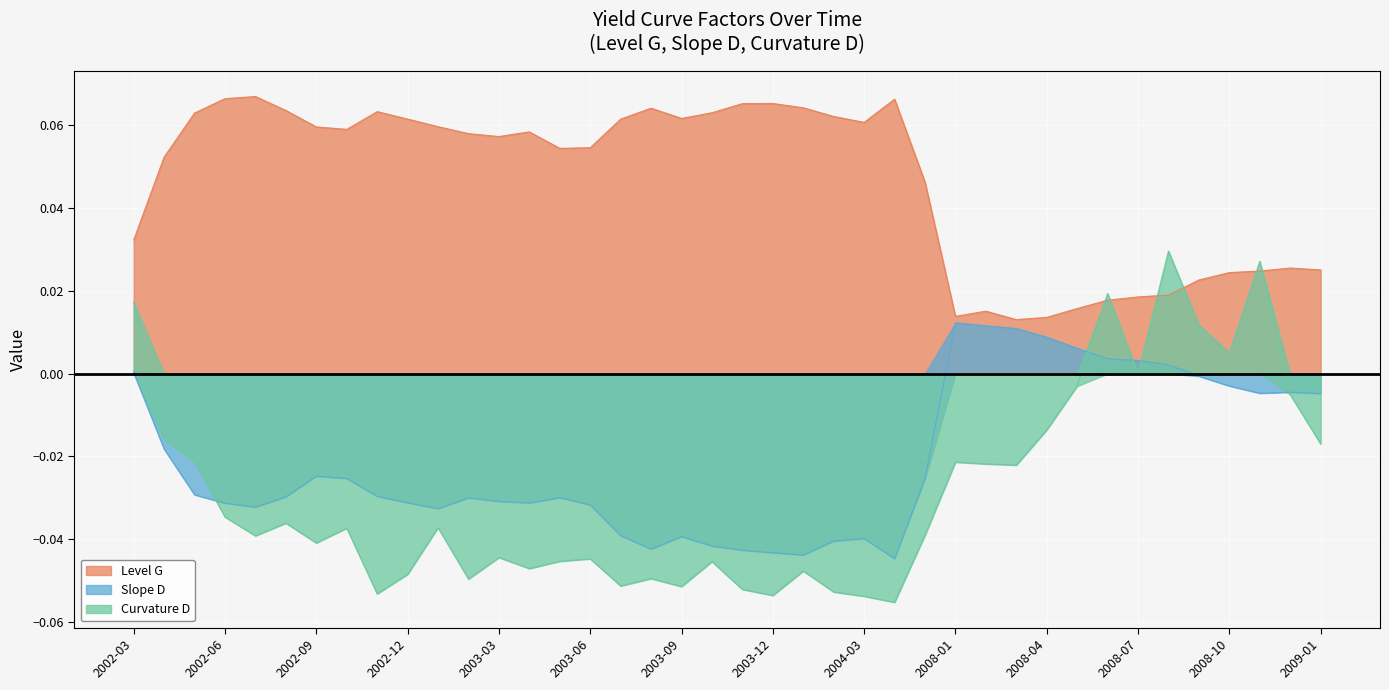

What is the sum of all Level G values?

1.9